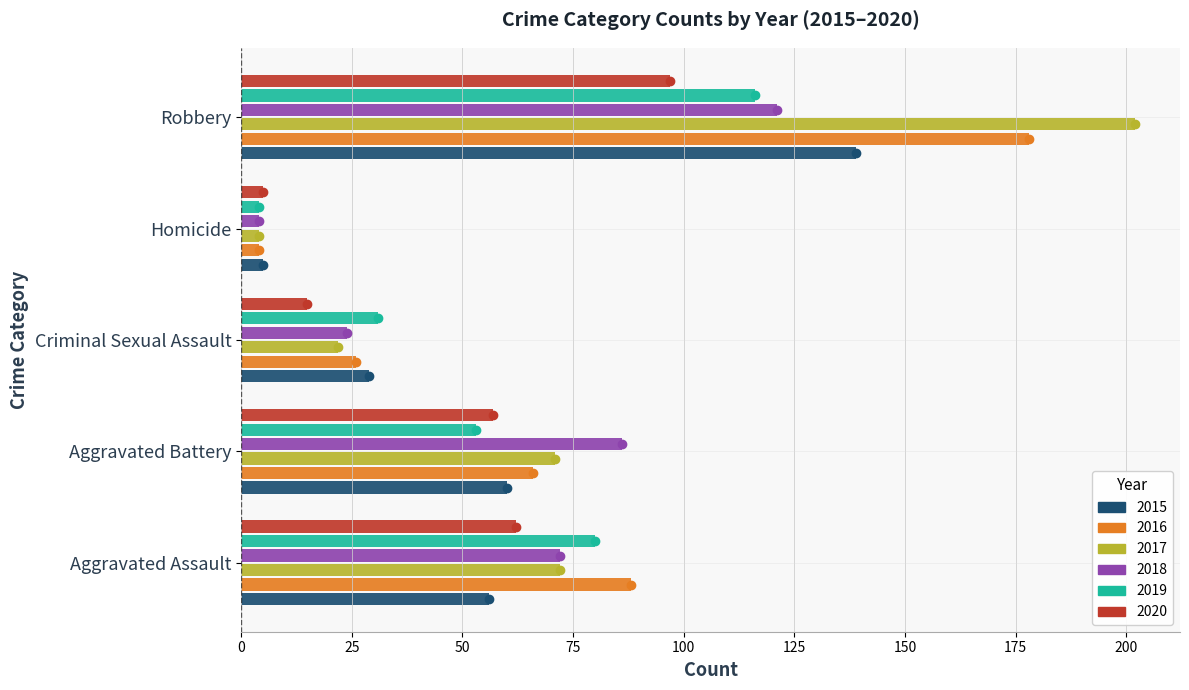

True or false: 2018 has a value of 72 at Aggravated Assault.

True